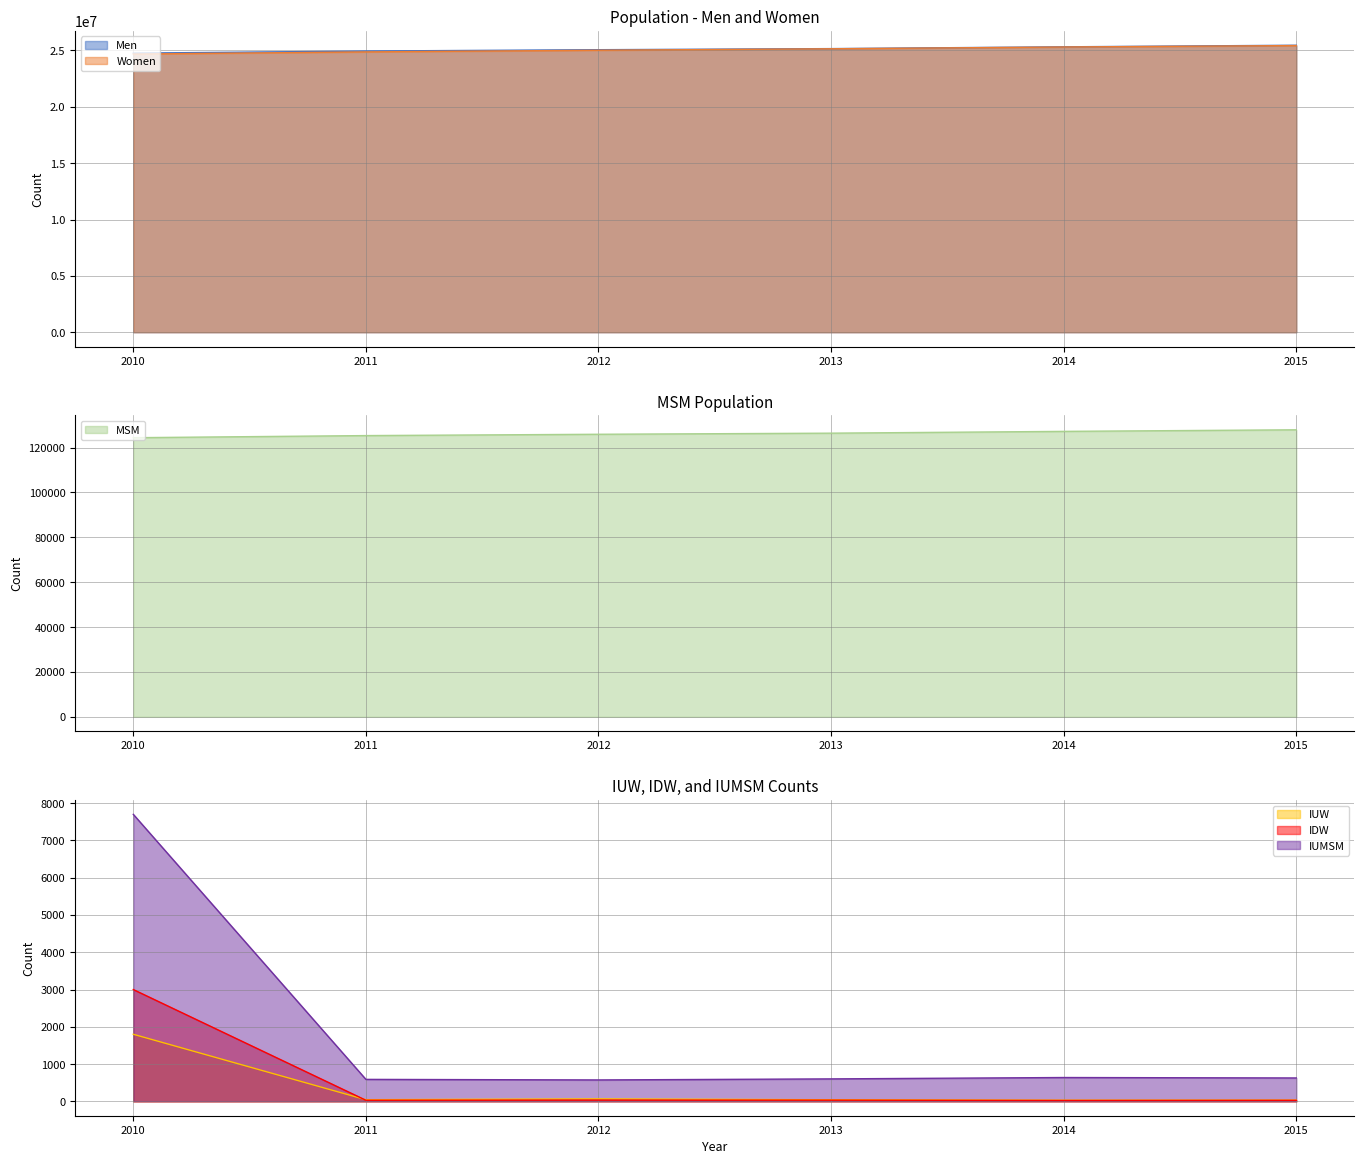

List the series in order of their peak value, highest first.

Men, Women, MSM, IUMSM, IDW, IUW